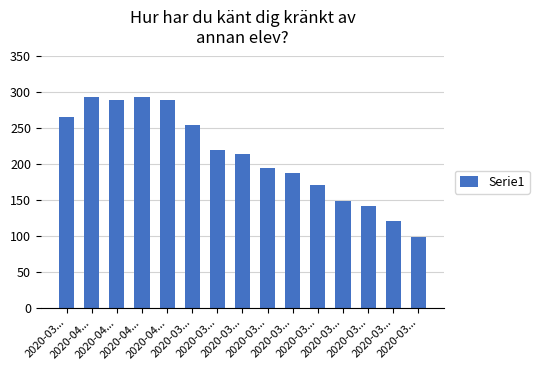

Reading left to right, extract all data points from this chart.

2020-03...=266	2020-04...=293	2020-04...=290	2020-04...=294	2020-04...=290	2020-03...=255	2020-03...=219	2020-03...=214	2020-03...=194	2020-03...=188	2020-03...=171	2020-03...=149	2020-03...=141	2020-03...=120	2020-03...=99